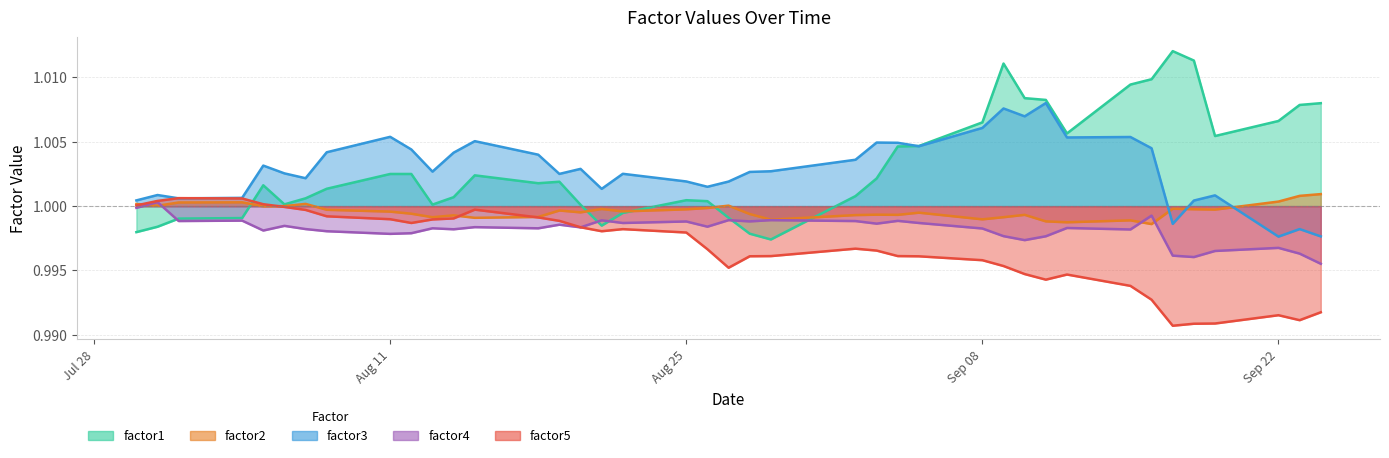

How many lines are shown in the chart?

5